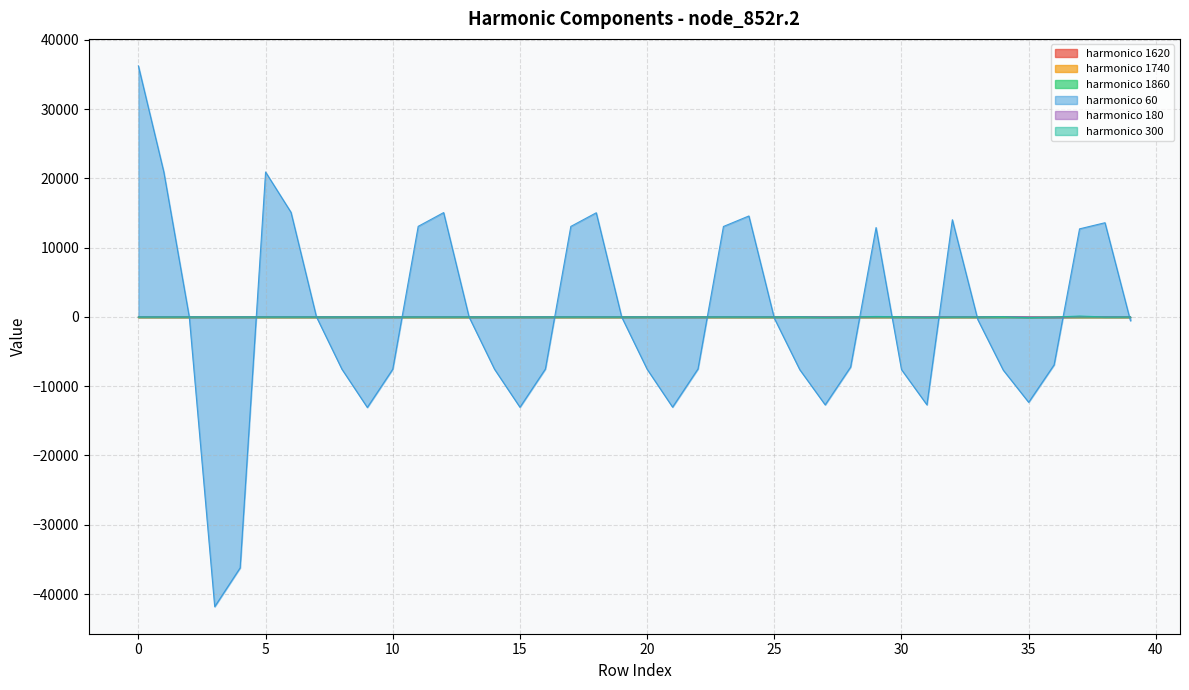

Does the chart display data point markers on the line(s)?

No